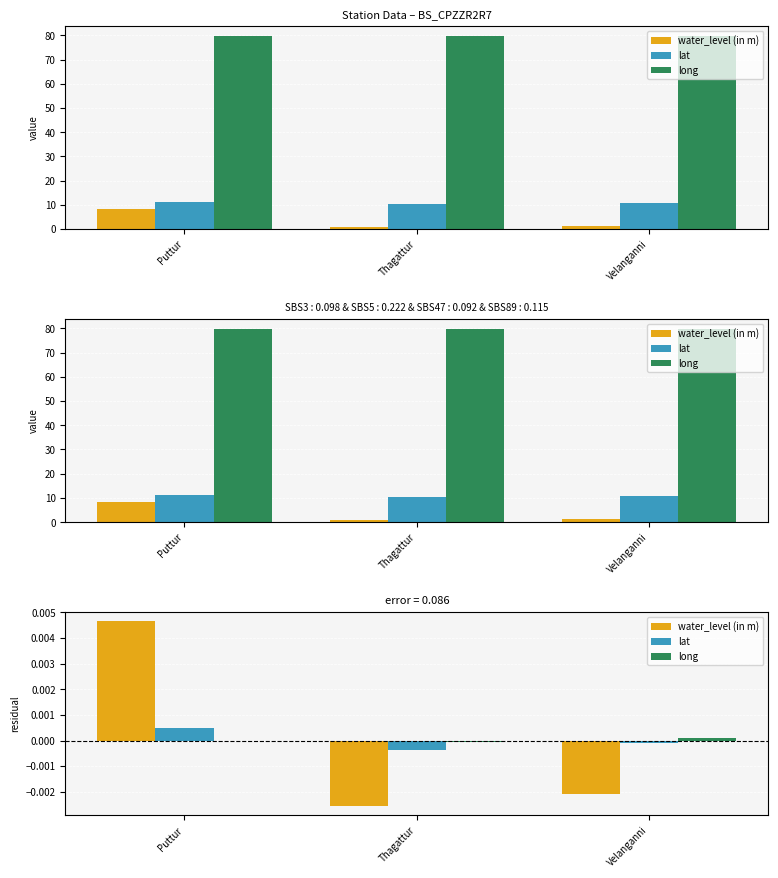

True or false: long has a value of -0.0 at Thagattur.

True